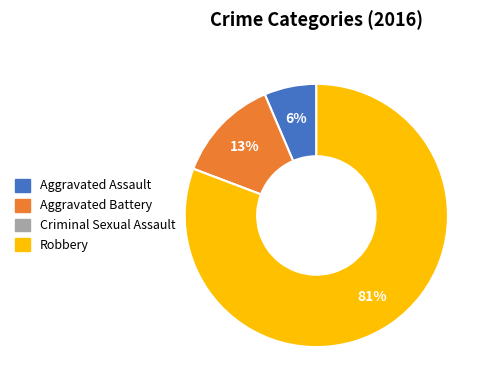

What is the largest slice in the pie chart?

Robbery